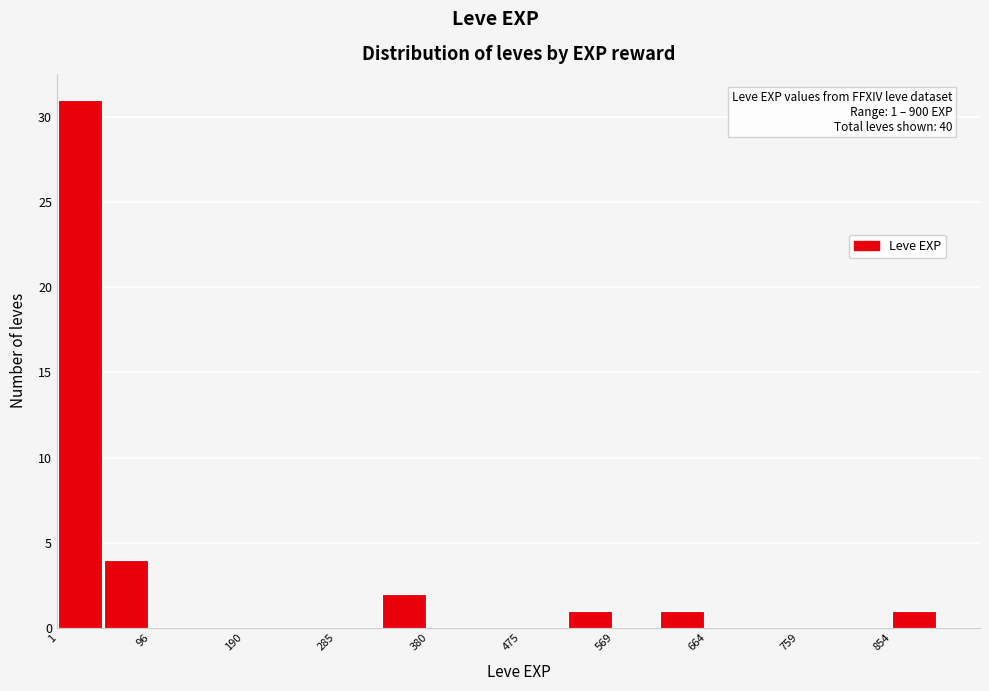

Which range on the x-axis has the tallest bar?

0 to 50